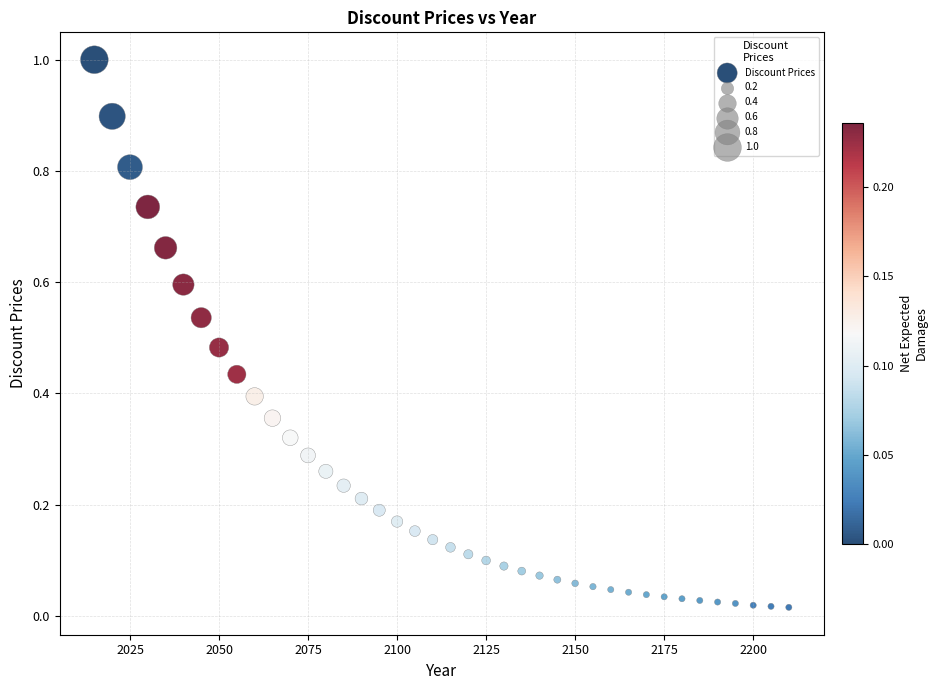

What is the range of X values (max minus min)?

195.0